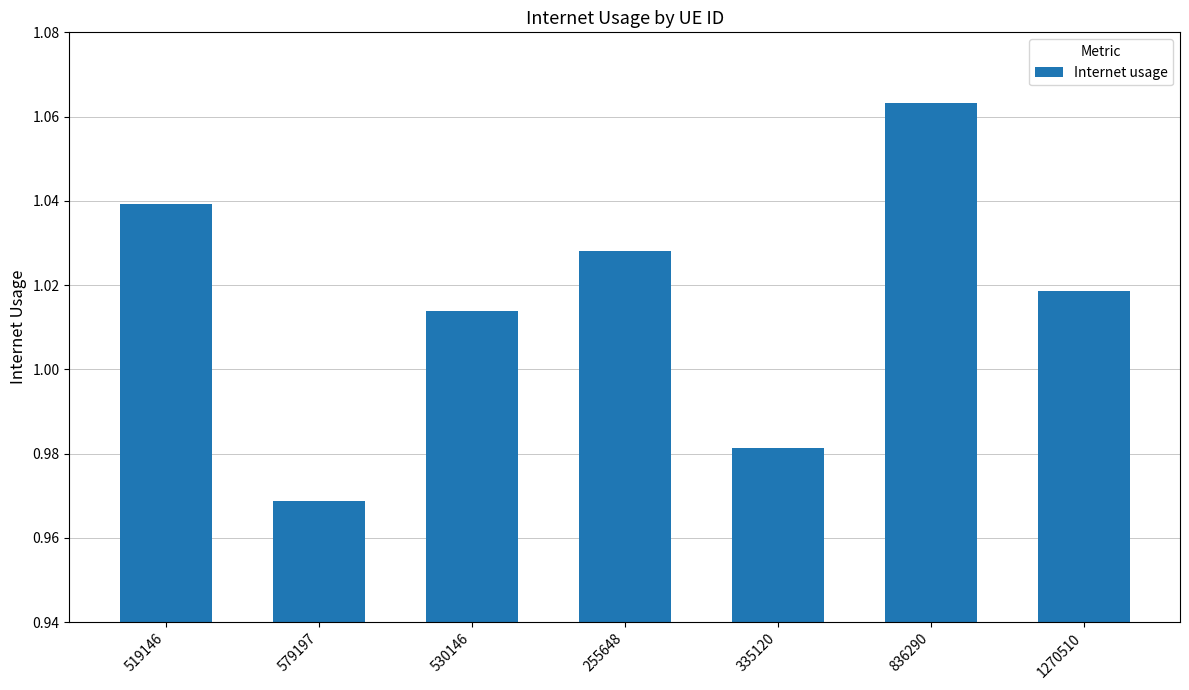

What is the difference between the maximum and minimum values?

0.1